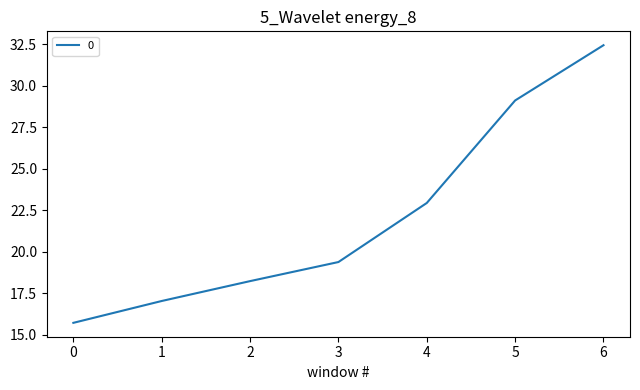

What is the ratio of the value at 4 to the value at 1?

1.3